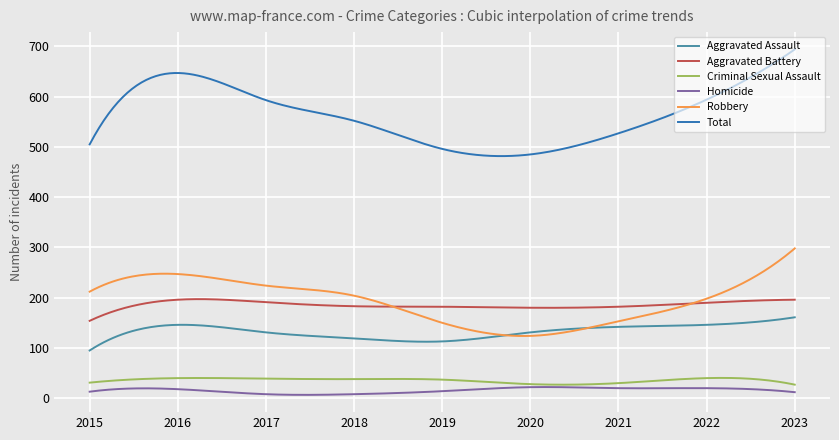

What is the maximum value for Robbery?

298.0